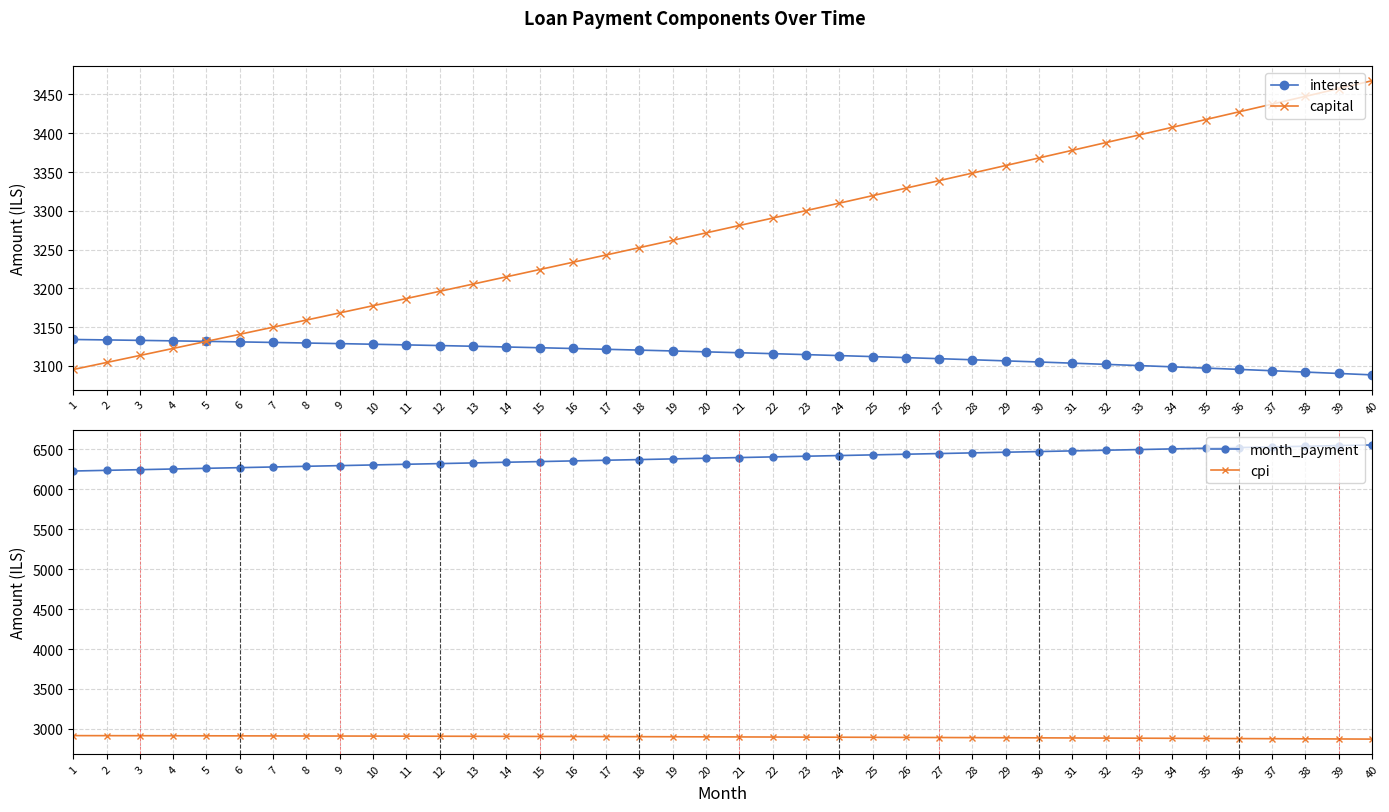

Where is interest nearest to the value 3111?

26